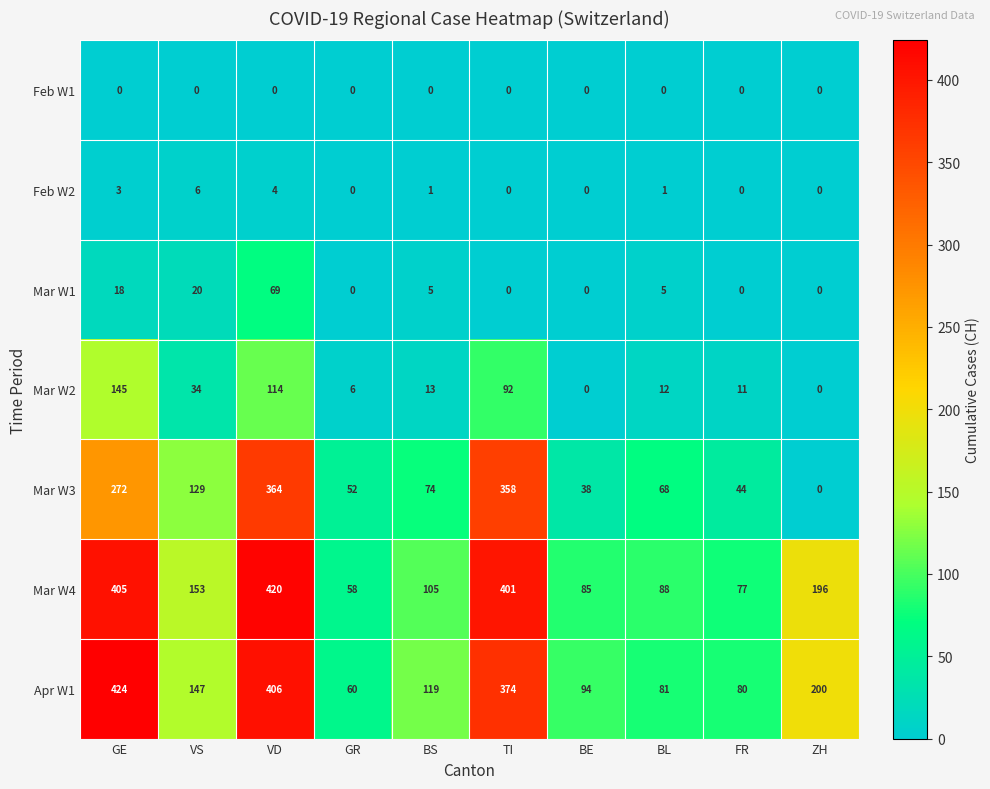

The value of Mar W1 at VS is 14. True or false?

False